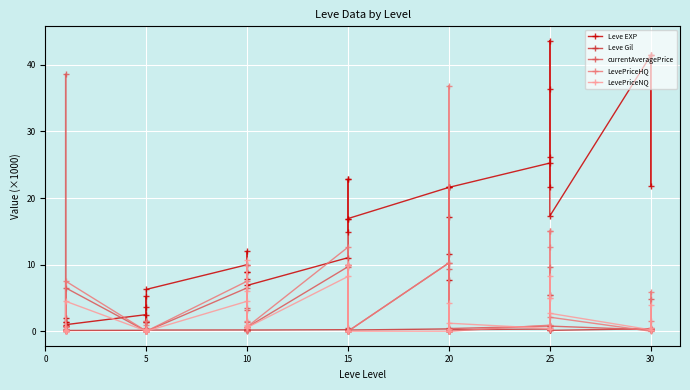

Which has a higher value, 25 or 30?

30